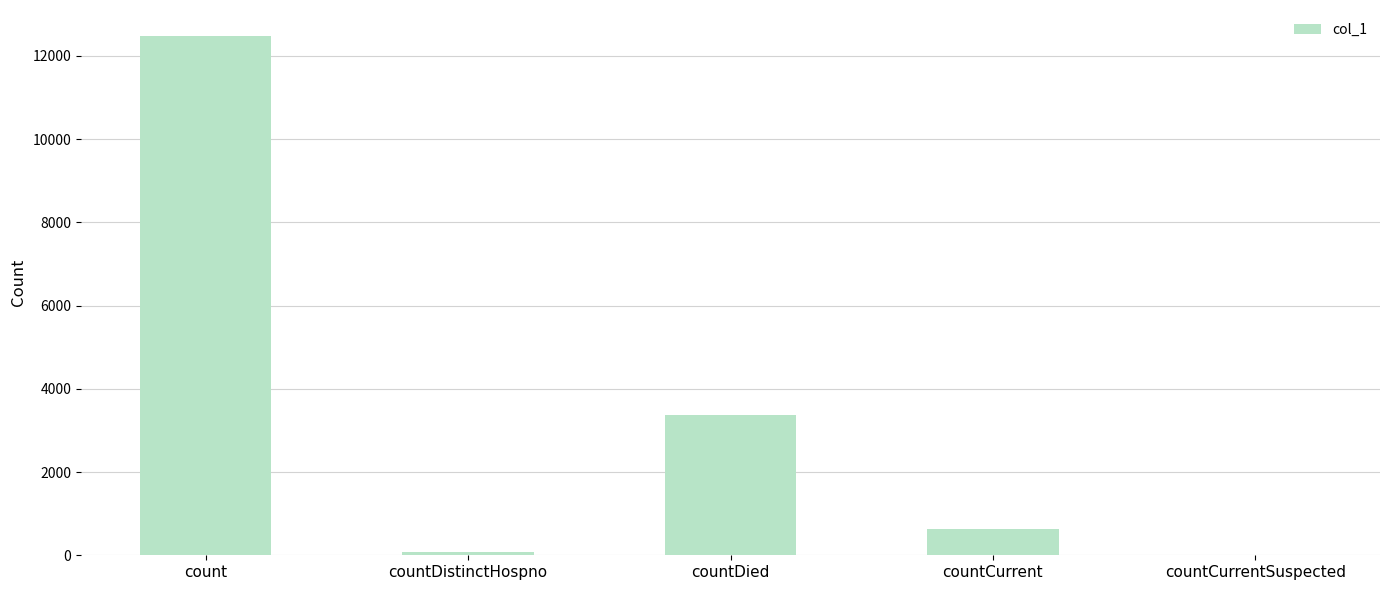

True or false: the data shows 635 at countCurrent.

True